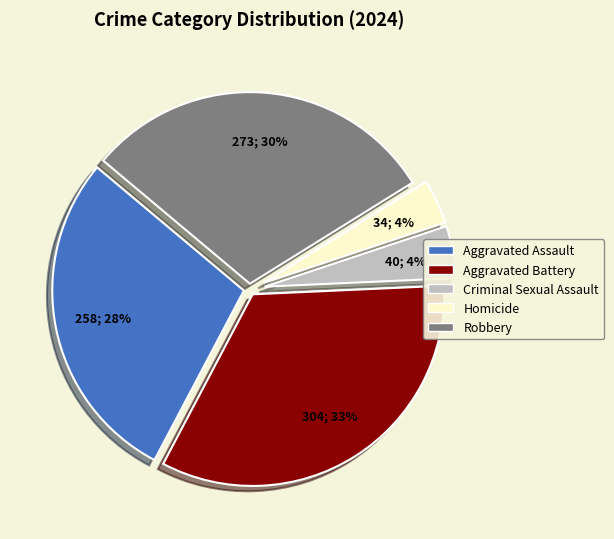

Which slice is the largest?

Aggravated Battery